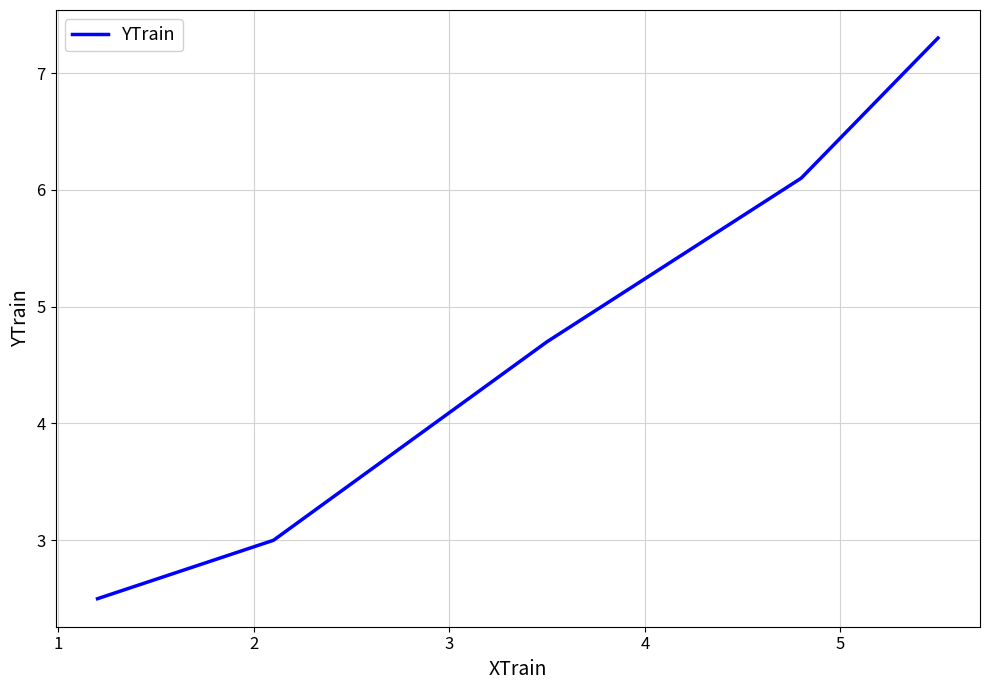

What is the minimum value shown in the chart?

2.5